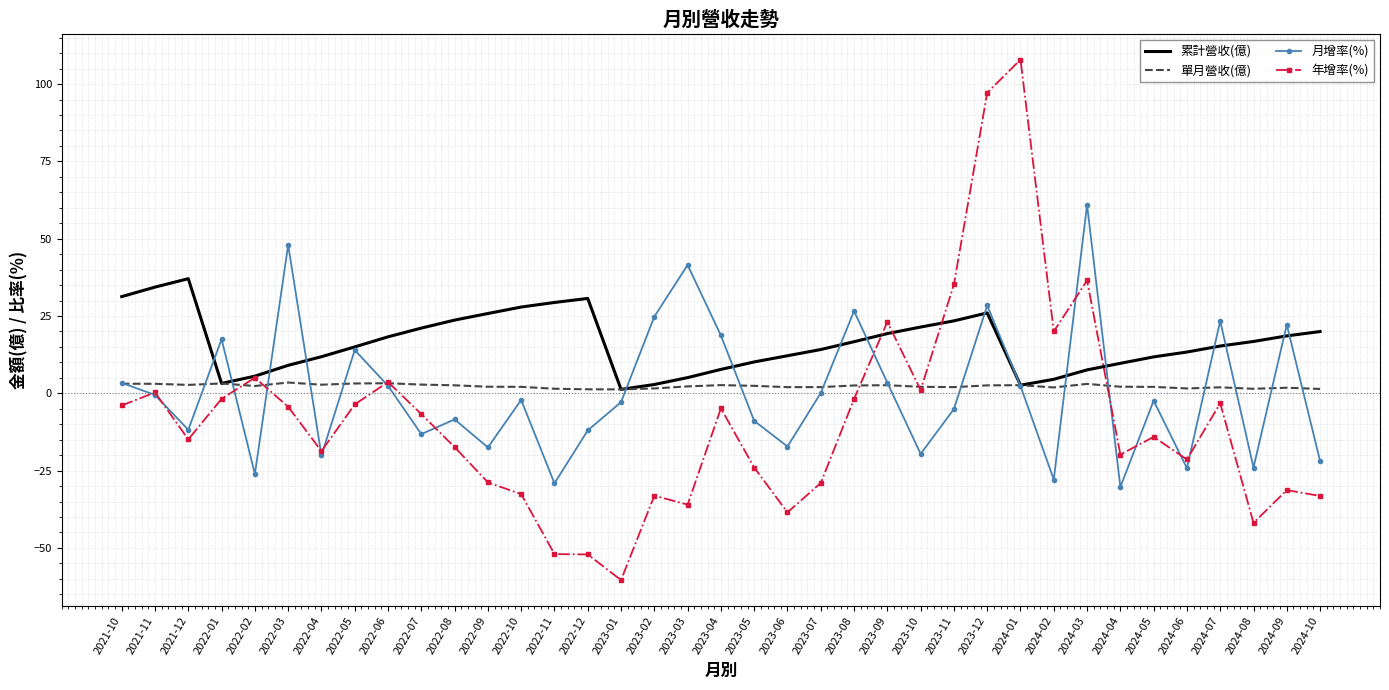

True or false: 月增率(%) has a value of -11.8 at 2021-12.

True